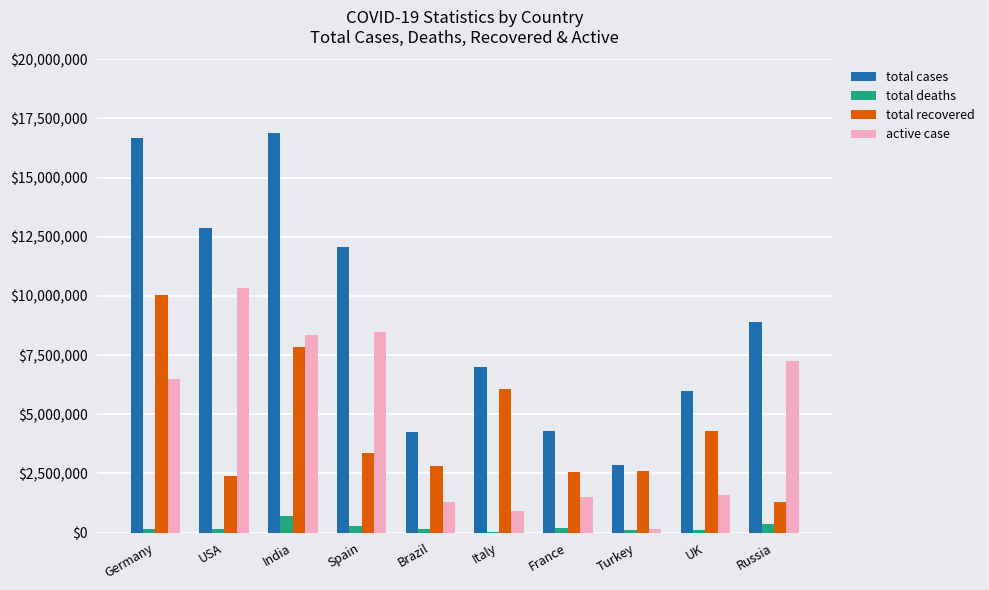

At which label is total recovered closest to 5663337?

Italy